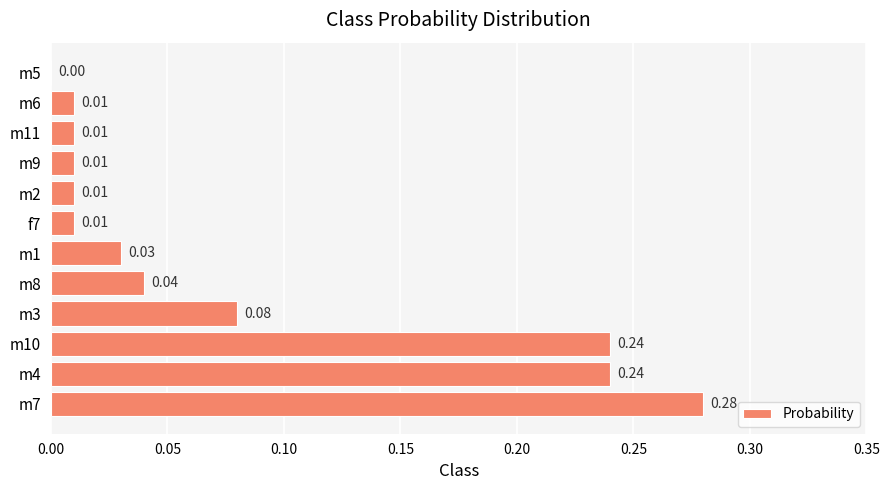

What is the sum of all values?

1.0